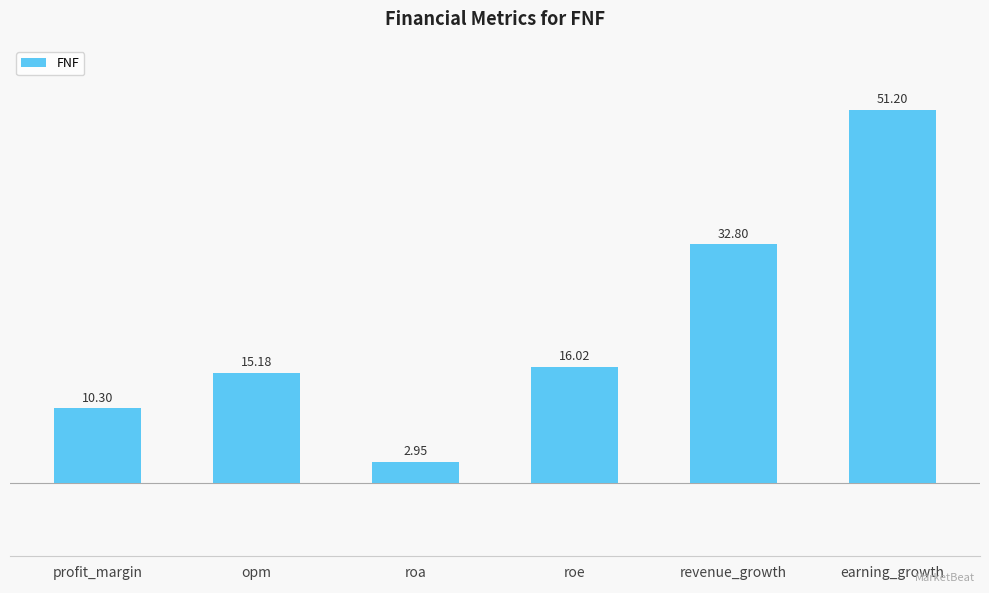

What is the difference between the second highest and second lowest values?

22.5